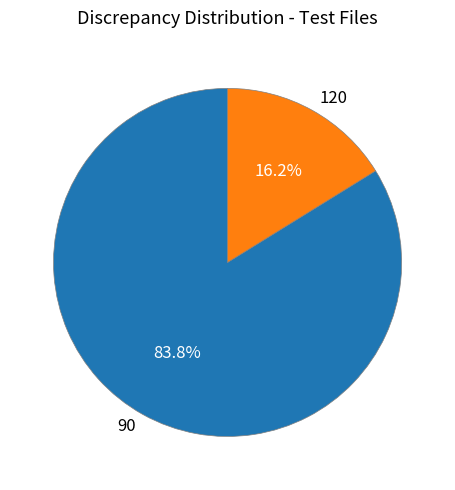

Is there any slice that represents more than half of the pie?

Yes